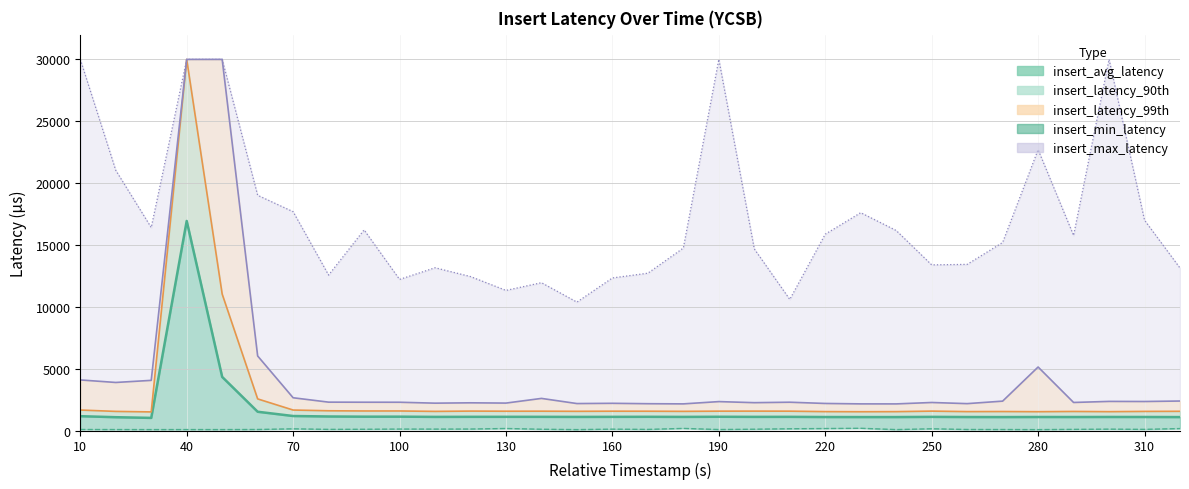

Which series has the largest total across all categories?

insert_max_latency (line)